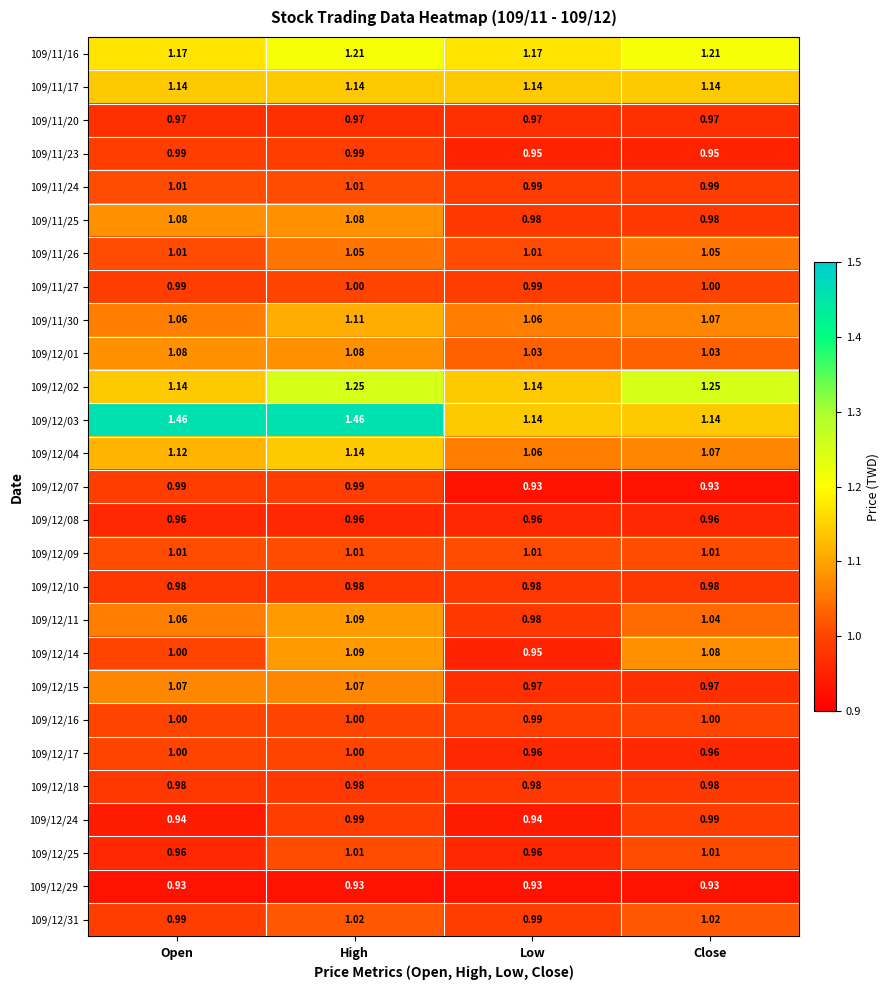

At which label is 109/12/04 closest to 1?

Low